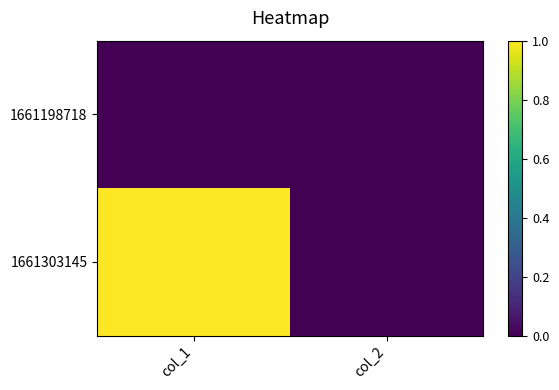

Between col_2 and col_1, which is larger?

col_2